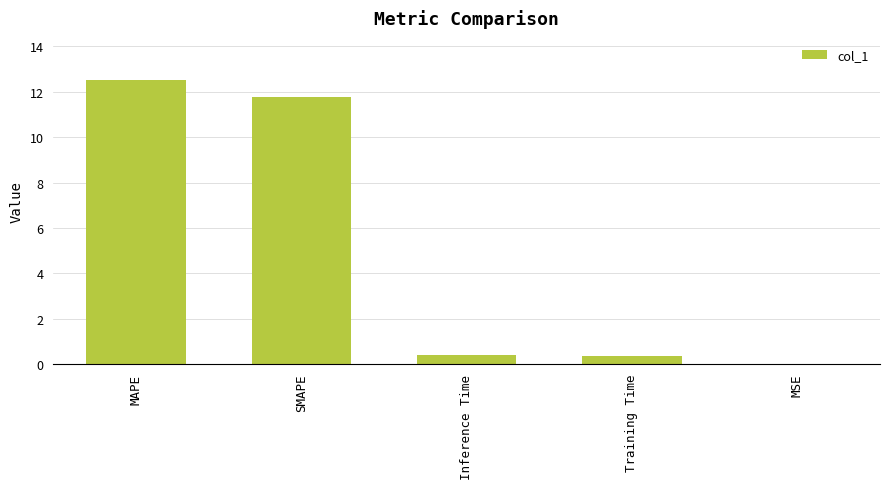

Read the value at Training Time.

0.4